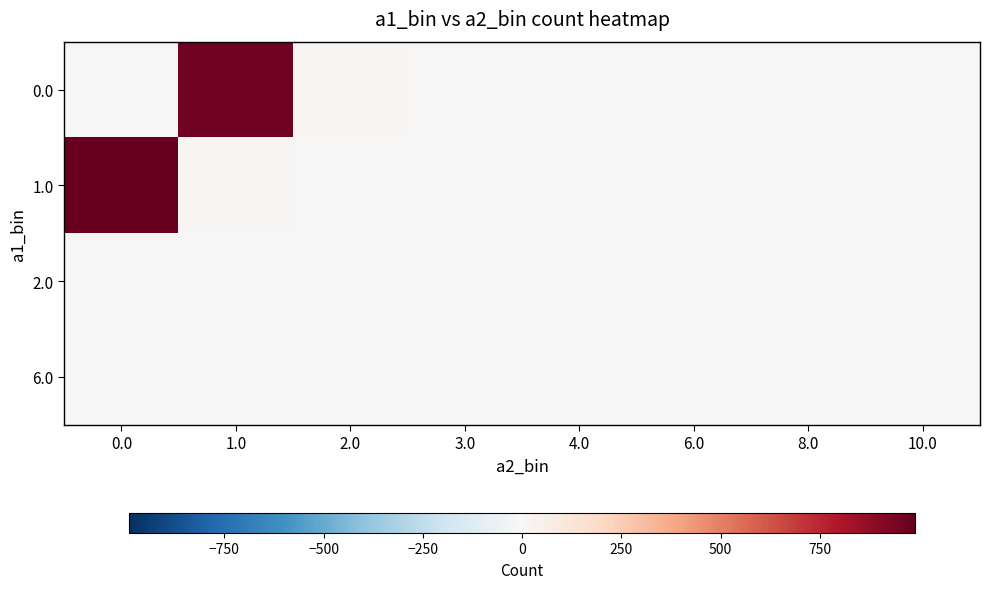

Which has a higher value, 1.0 or 6.0?

1.0